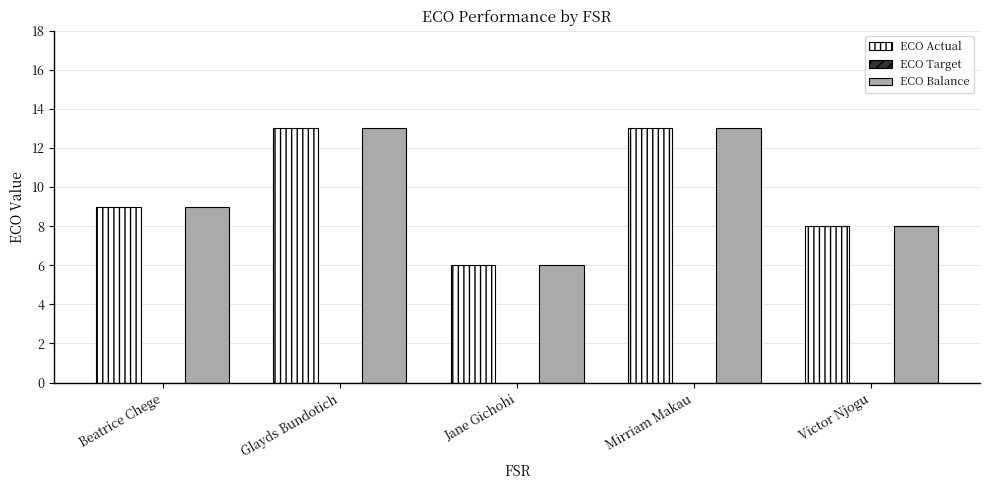

What is the value of the ECO Balance bar at the 5th from the left?

8